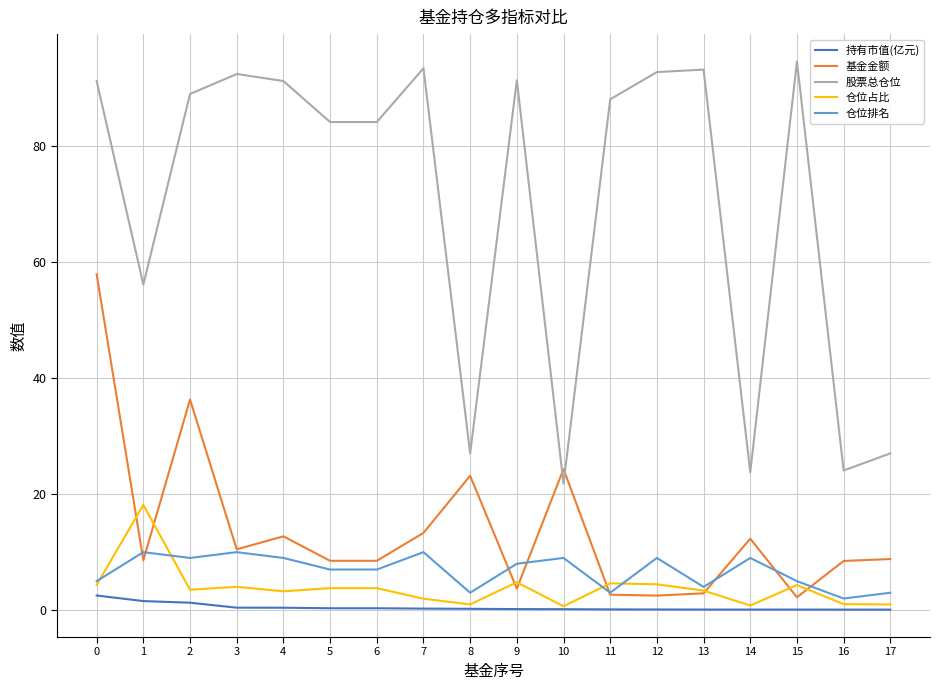

What is the difference between the second highest and minimum values in the 仓位排名 series?

8.0